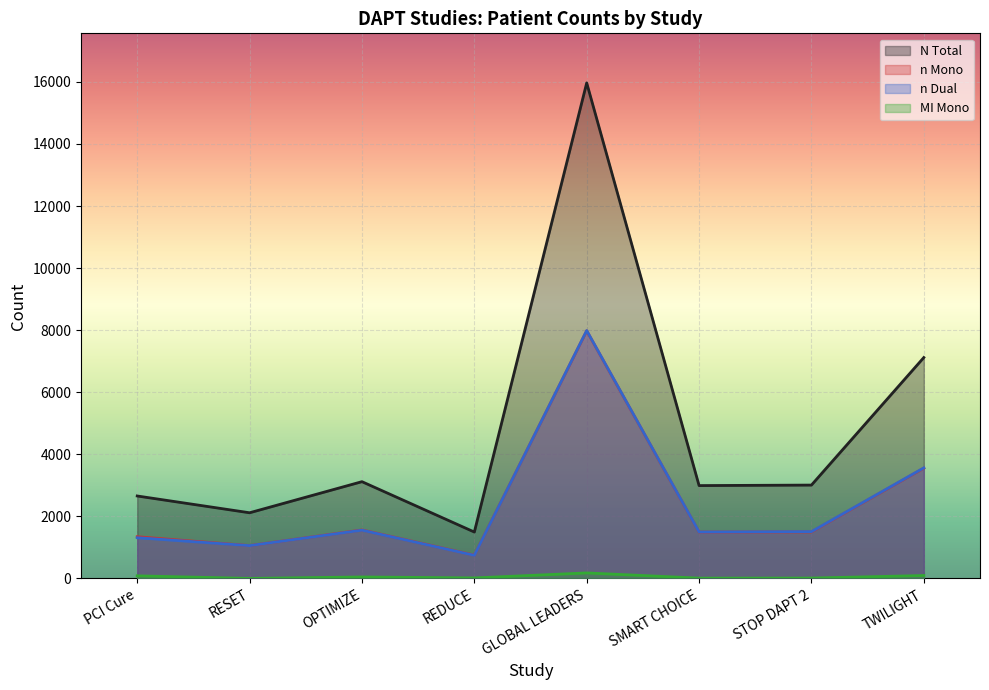

How many values in the N Total series exceed 3009?

3